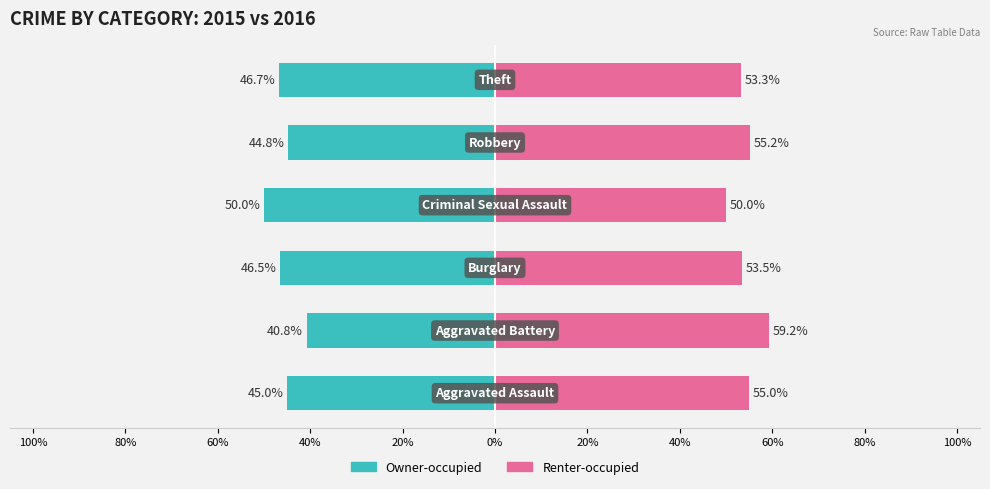

How many series are shown in this chart?

2